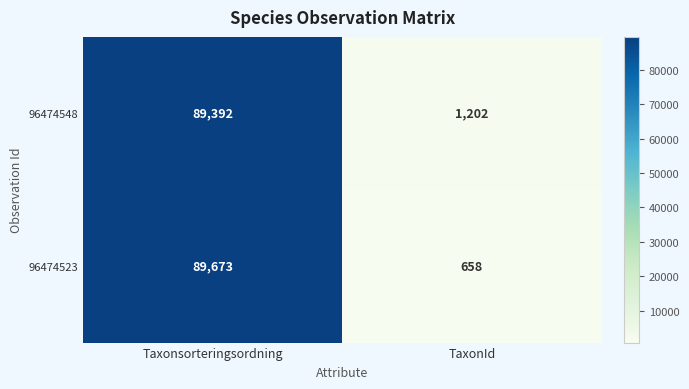

Rank the series by their maximum value, from highest to lowest.

96474523, 96474548